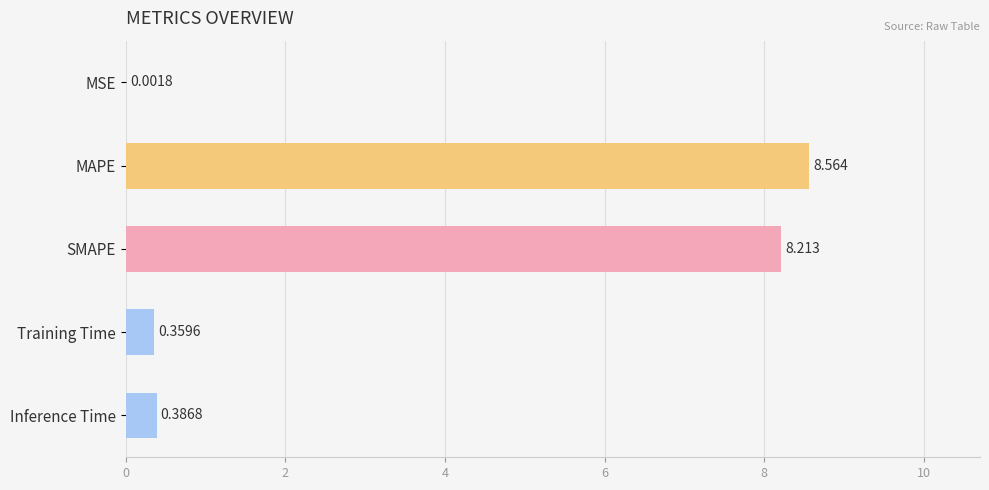

Between MSE and MAPE, which is larger?

MAPE